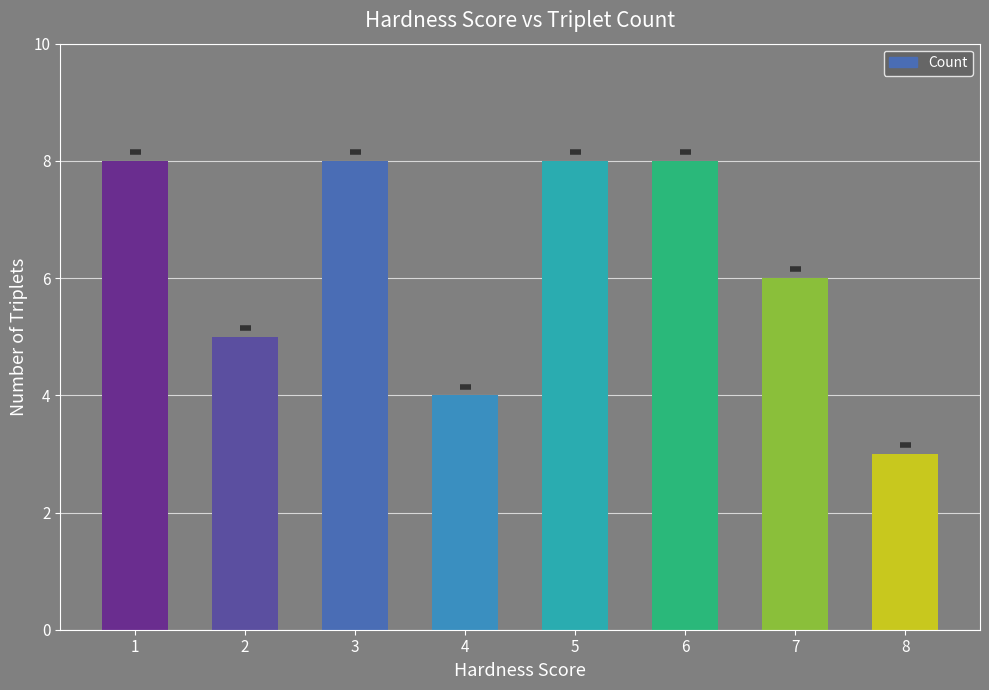

At which category does the chart reach its minimum across all series?

8